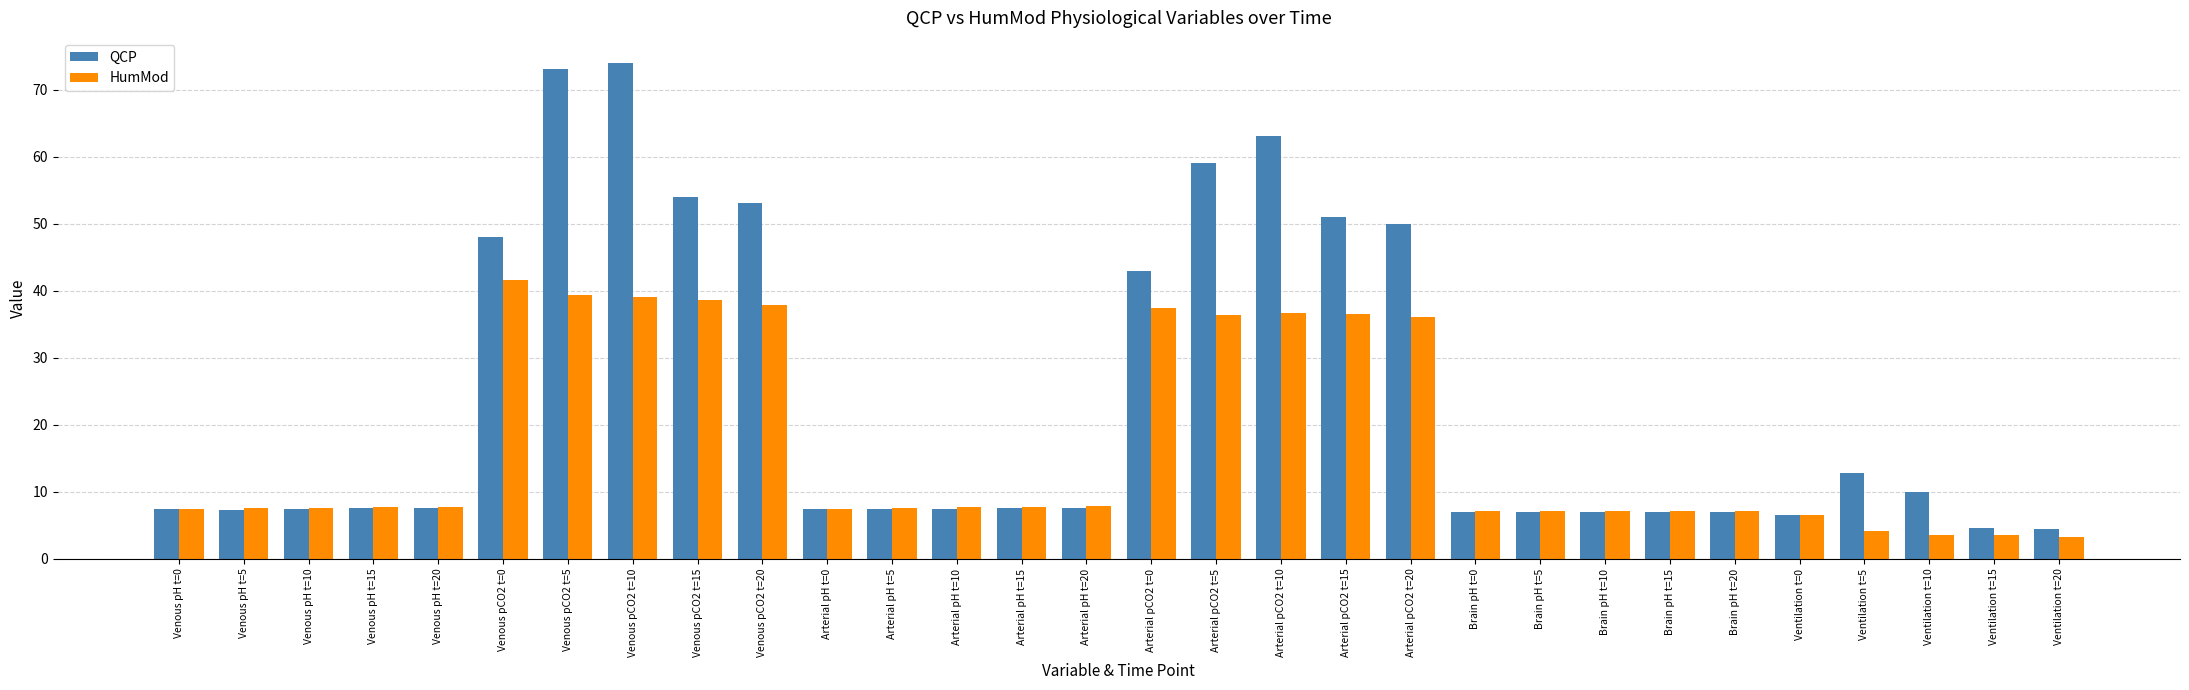

Read the QCP value at Ventilation t=20.

4.5